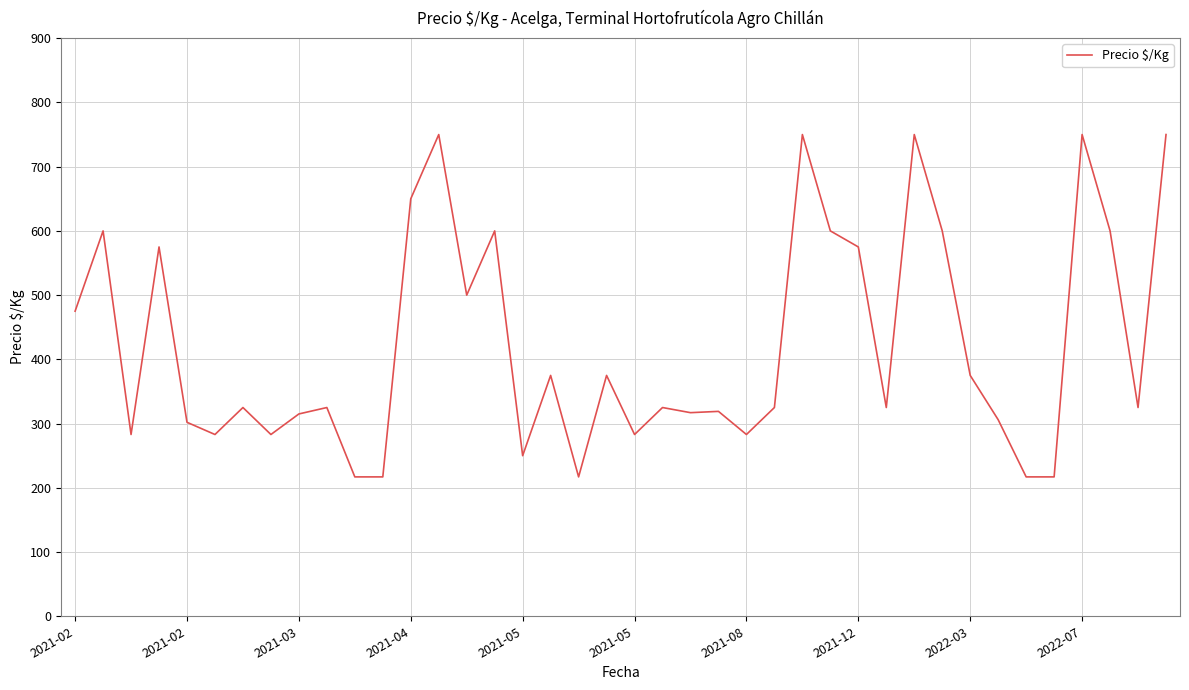

What is the smallest value displayed?

217